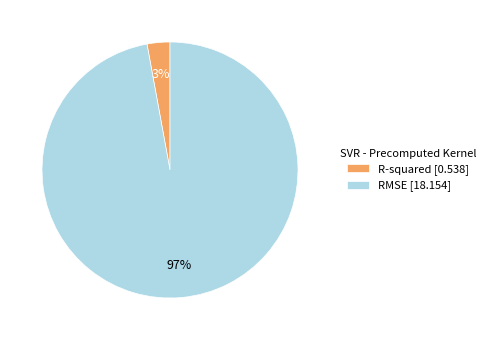

Rank the categories by value from highest to lowest.

RMSE, R-squared